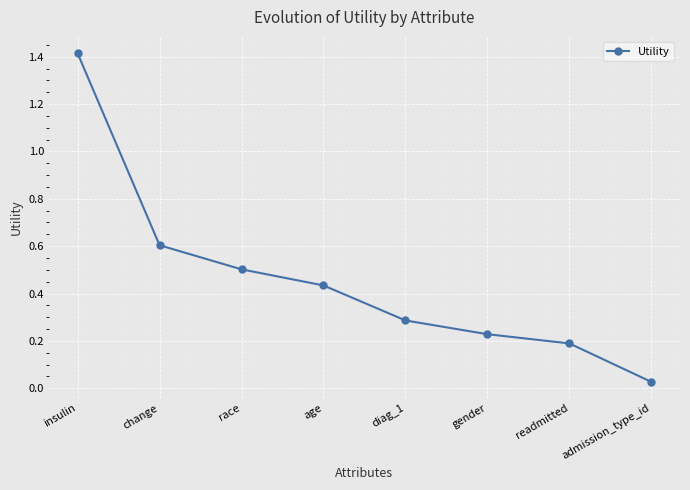

The value at race is 0.5. True or false?

True